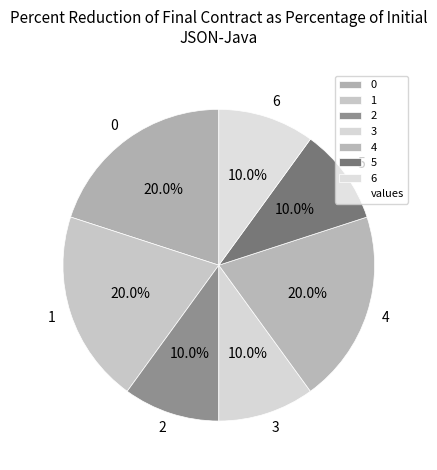

What is the ratio of the value at 2 to the value at 3?

1.0